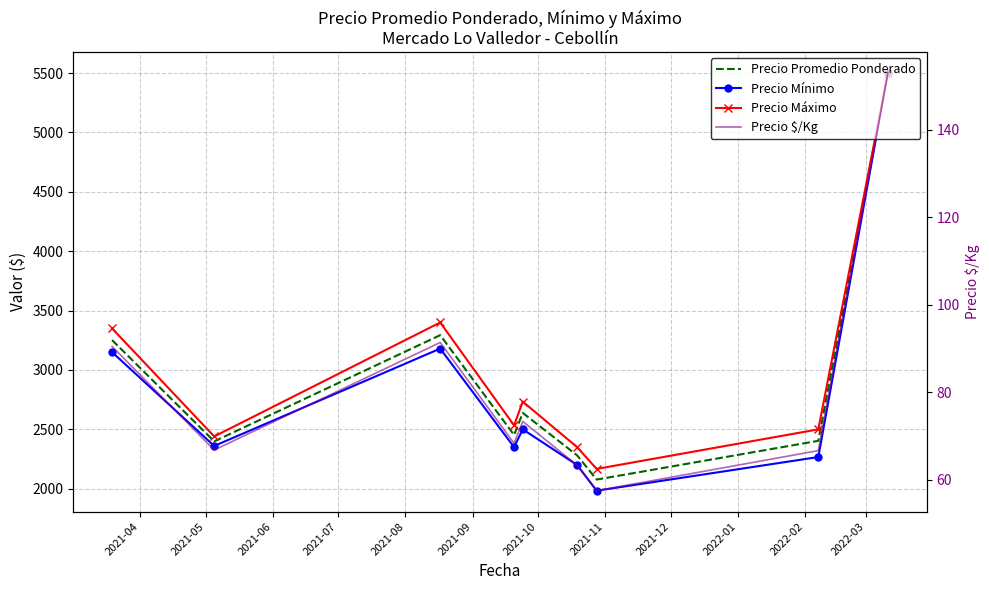

True or false: Precio Promedio Ponderado and Precio $/Kg cross at least once.

False